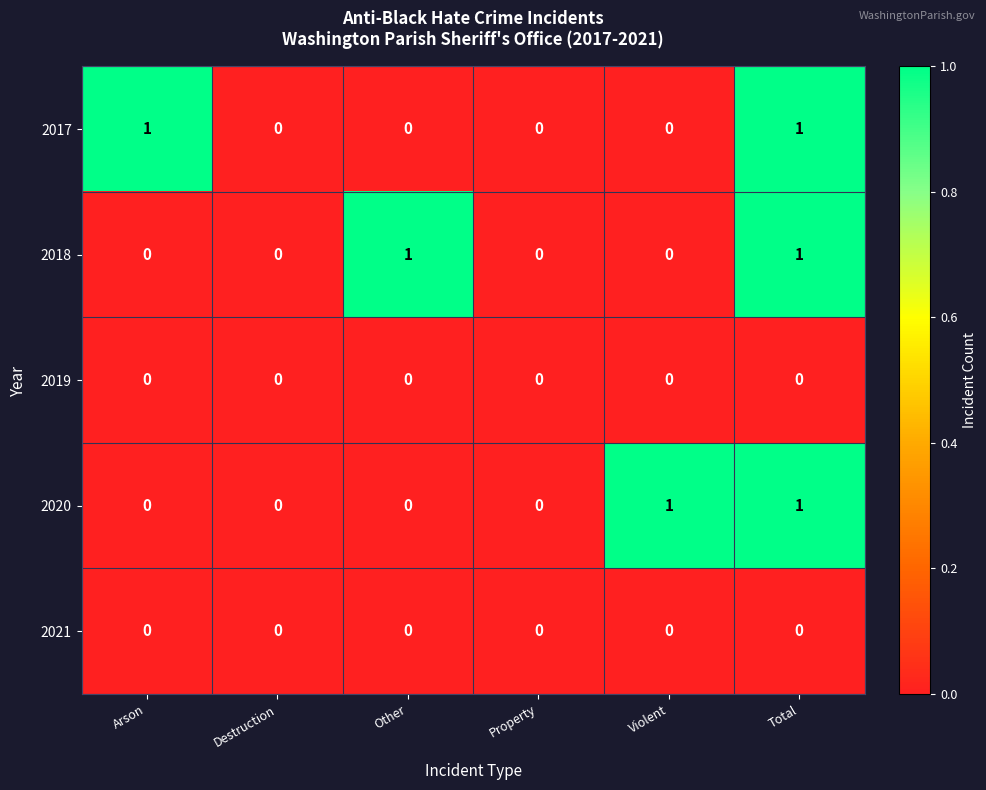

The 2019 series shows 0 at Arson. True or false?

True